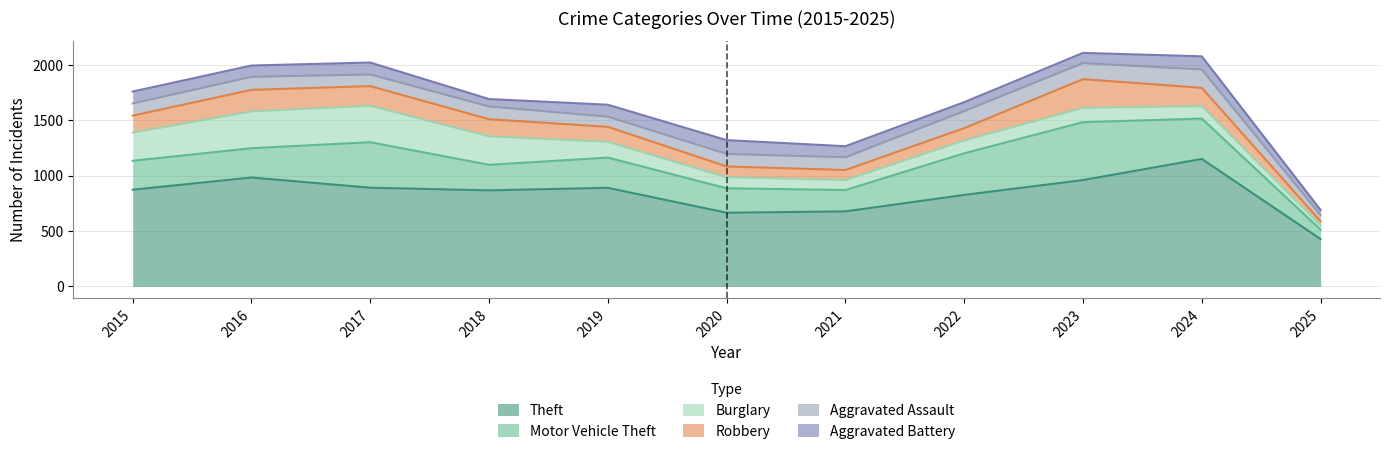

True or false: Theft and Robbery intersect in this chart.

False